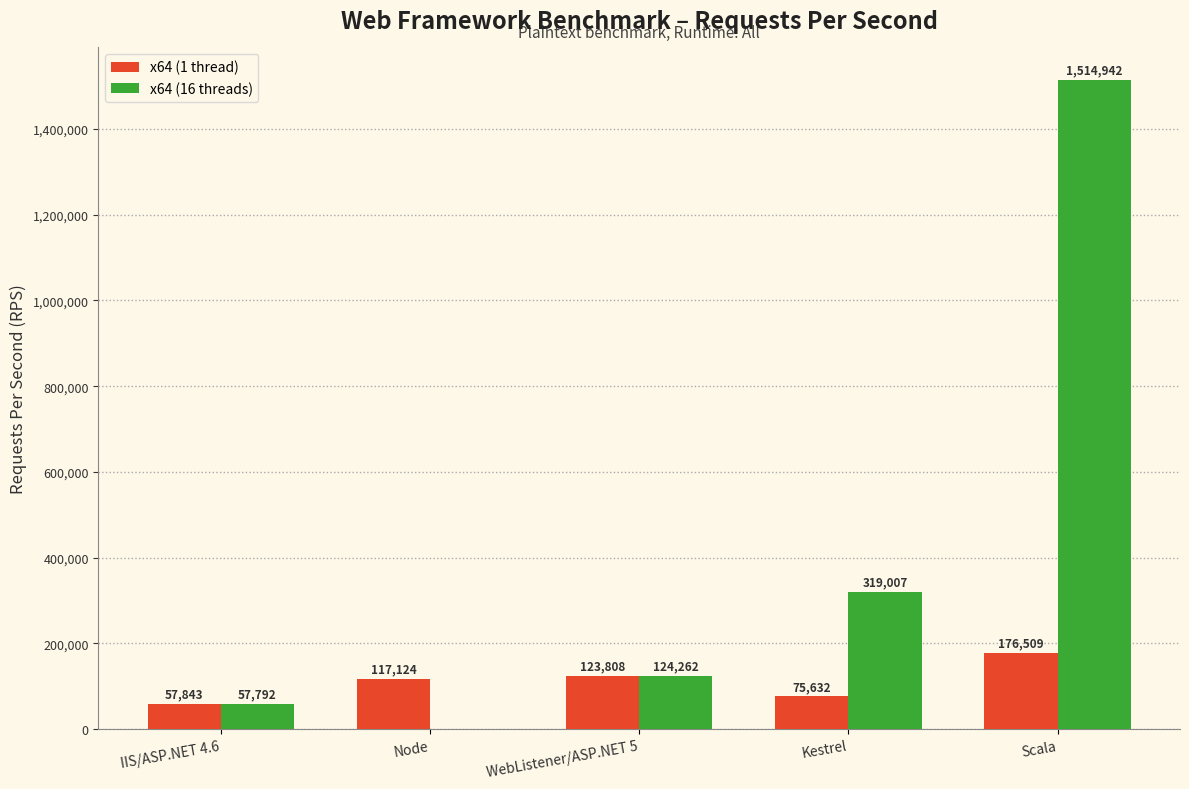

Between IIS/ASP.NET 4.6 and WebListener/ASP.NET 5, which series saw the biggest shift?

x64 (16 threads)